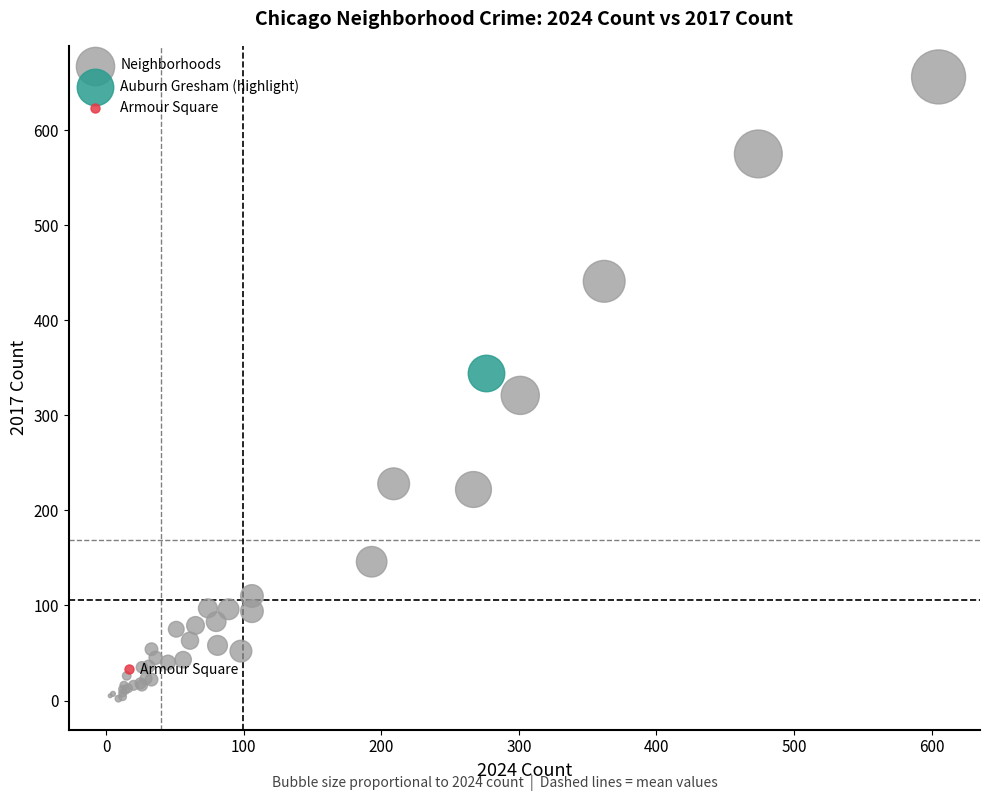

What are all the series names shown in the legend?

Neighborhoods, Auburn Gresham (highlight), Armour Square